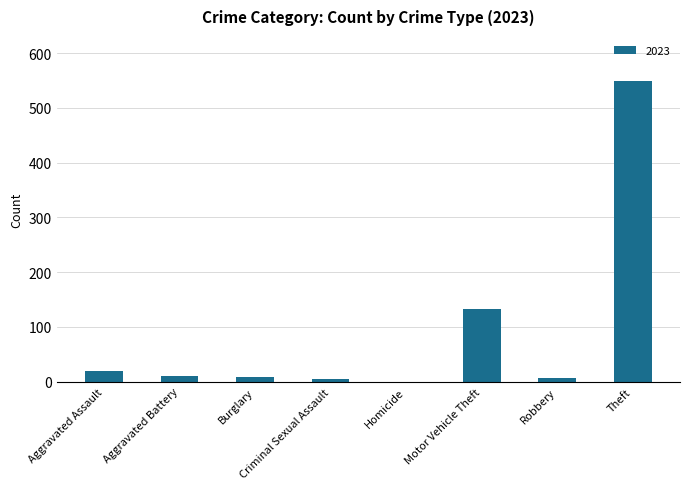

How many data points does each series have?

8